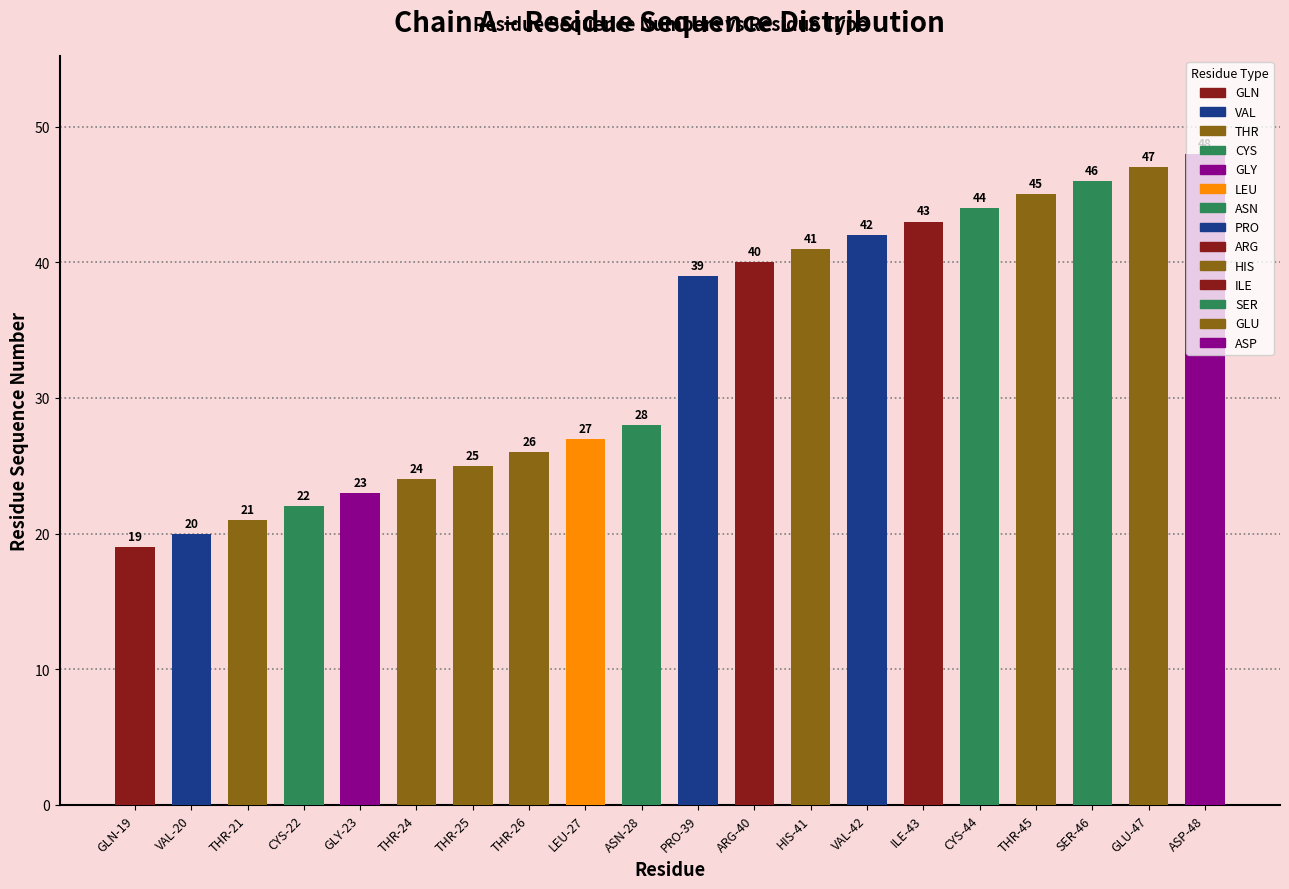

Rank the categories by value from highest to lowest.

ASP-48, GLU-47, SER-46, THR-45, CYS-44, ILE-43, VAL-42, HIS-41, ARG-40, PRO-39, ASN-28, LEU-27, THR-26, THR-25, THR-24, GLY-23, CYS-22, THR-21, VAL-20, GLN-19